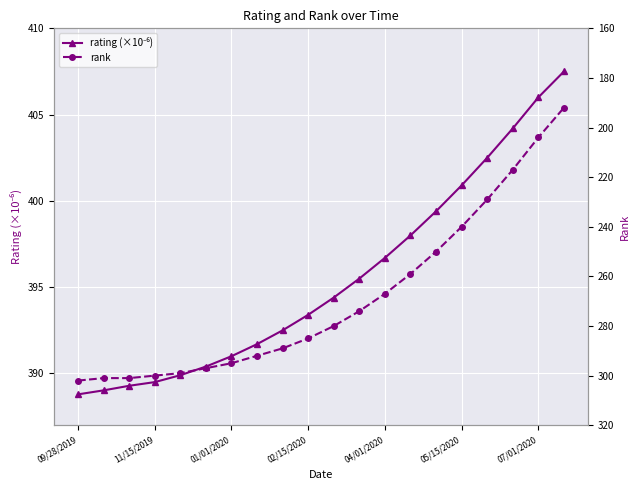

What is the difference between the rating (×10⁻⁶) values at 13 and 09/28/2019?

9.2